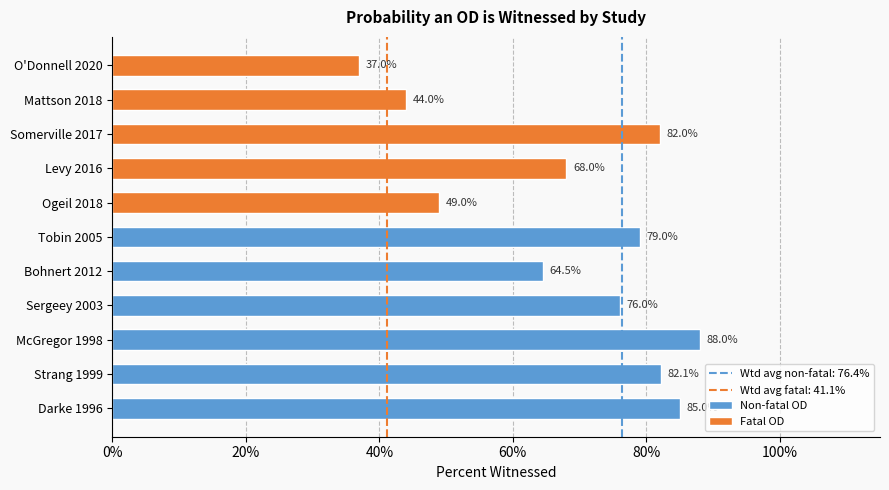

Rank the categories by value from highest to lowest.

McGregor 1998, Darke 1996, Strang 1999, Somerville 2017, Tobin 2005, Sergeey 2003, Levy 2016, Bohnert 2012, Ogeil 2018, Mattson 2018, O'Donnell 2020